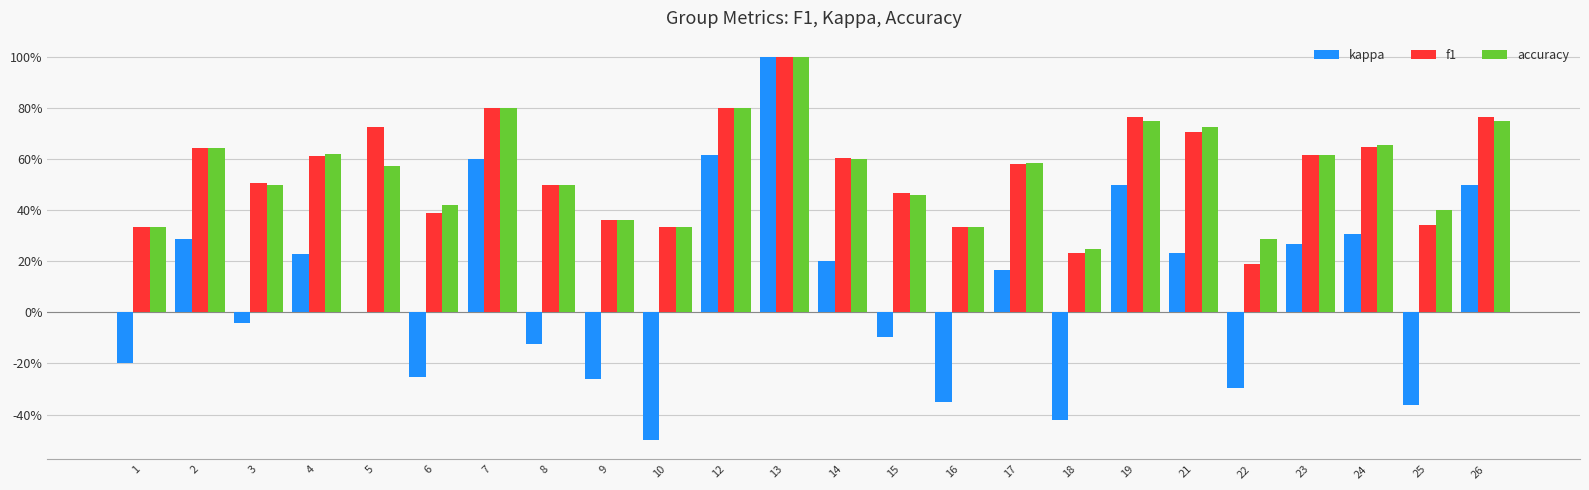

Which label corresponds to the largest value in the chart?

13